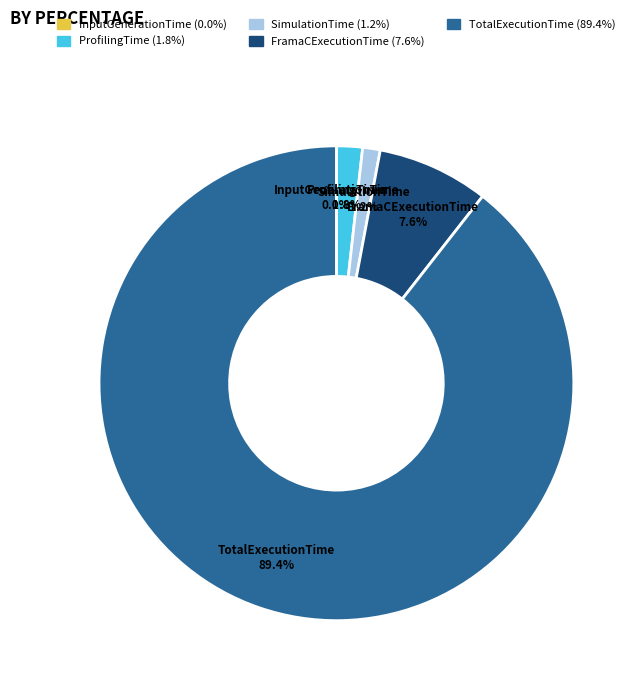

What percentage do SimulationTime and TotalExecutionTime together represent?

90.6%